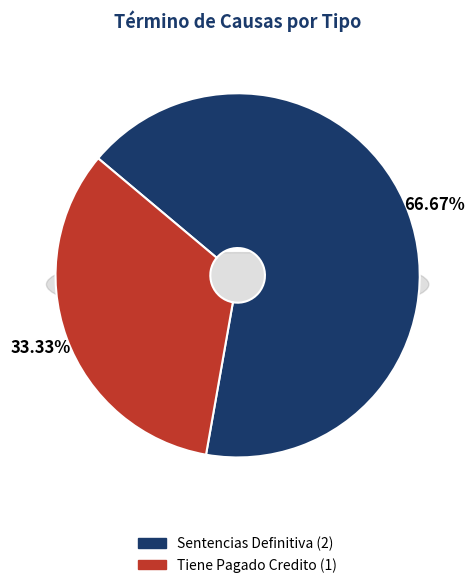

Rank the categories by value from highest to lowest.

Sentencias Definitiva, Tiene Pagado Credito